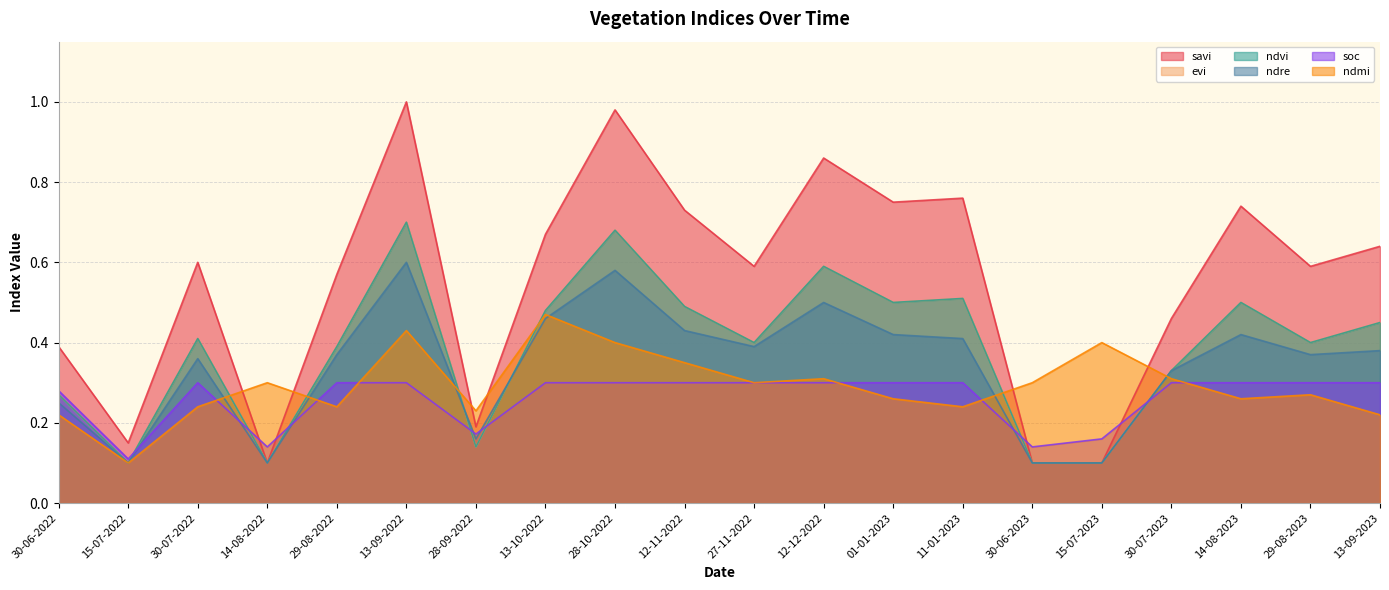

List the labels in order of savi value, largest first.

13-09-2022, 28-10-2022, 12-12-2022, 11-01-2023, 01-01-2023, 14-08-2023, 12-11-2022, 13-10-2022, 13-09-2023, 30-07-2022, 27-11-2022, 29-08-2023, 29-08-2022, 30-07-2023, 30-06-2022, 28-09-2022, 15-07-2022, 14-08-2022, 30-06-2023, 15-07-2023